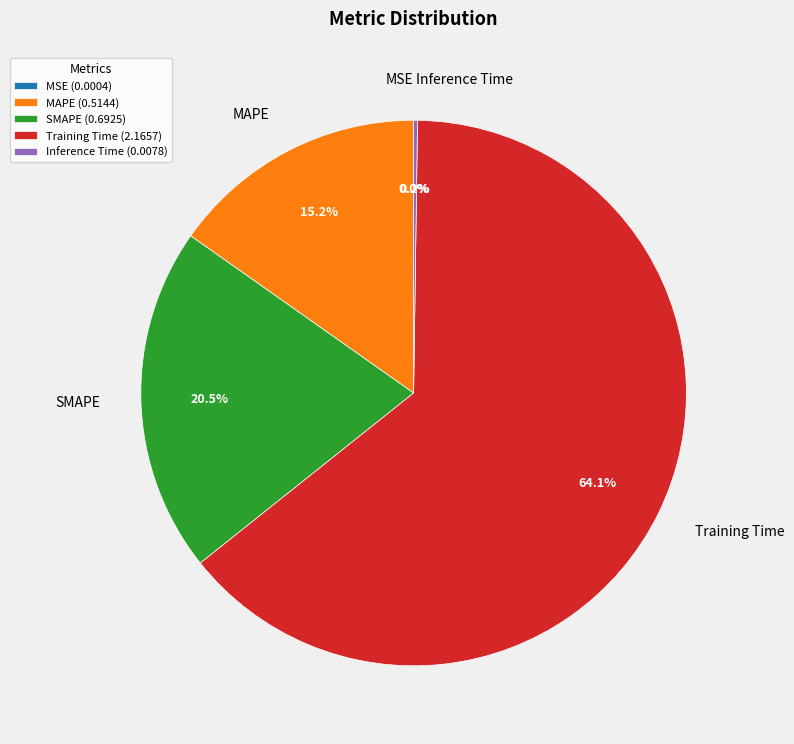

Is there any slice that represents more than half of the pie?

Yes